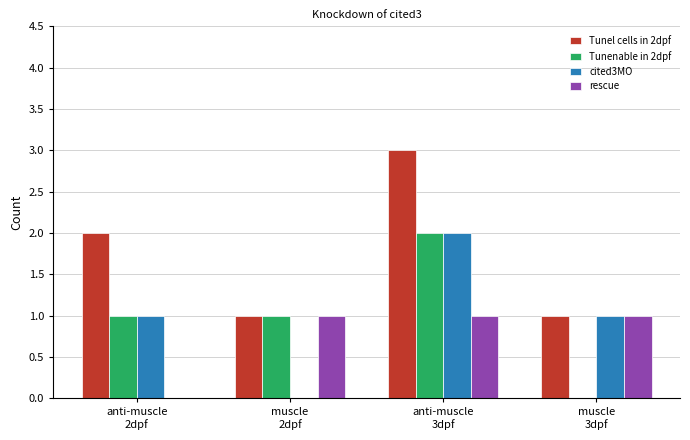

Reading left to right, list all the values displayed in this chart.

Tunel cells in 2dpf: 2	1	3	1
Tunenable in 2dpf: 1	1	2	0
cited3MO: 1	0	2	1
rescue: 0	1	1	1